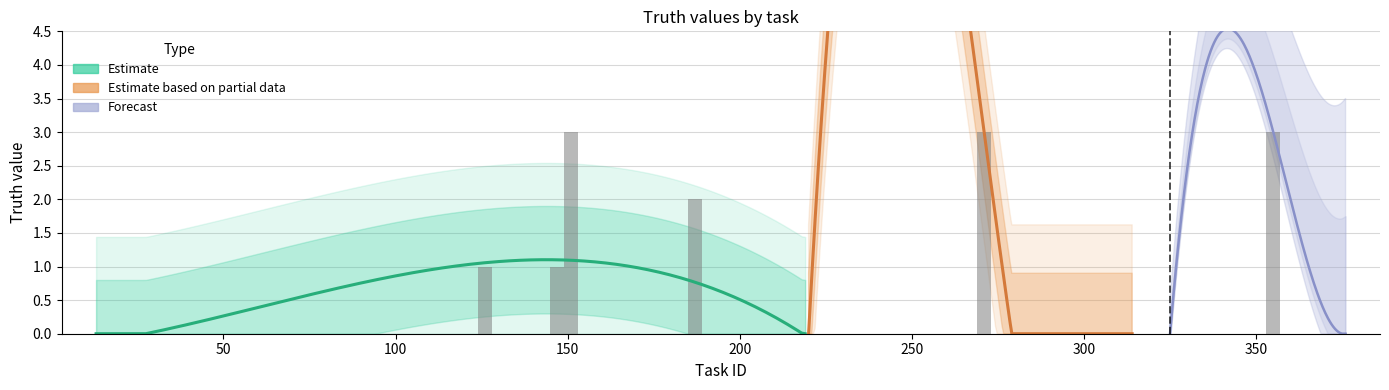

Reading right to left, extract all data points from this chart.

0	0	3	0	0	0	3	0	0	0	2	0	0	0	3	1	1	0	0	0